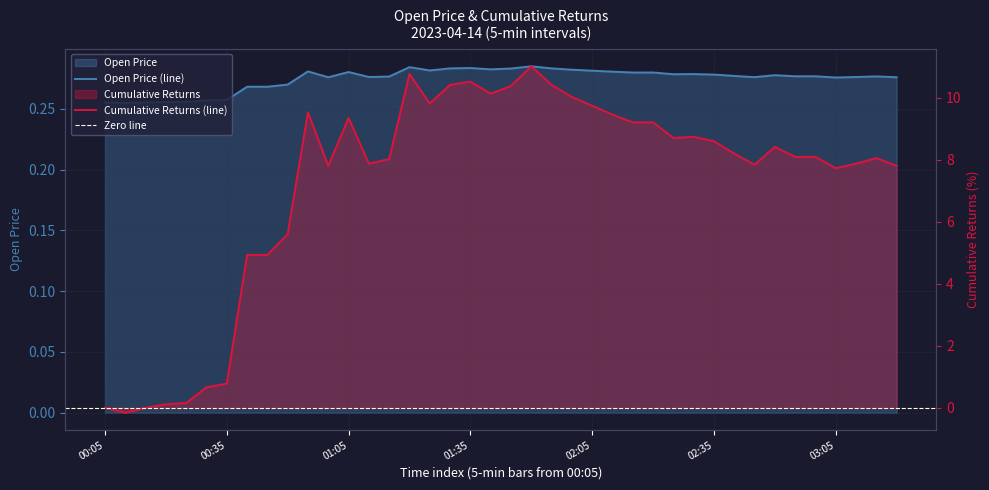

List the series in order of their peak value, highest first.

Cumulative Returns, Open Price